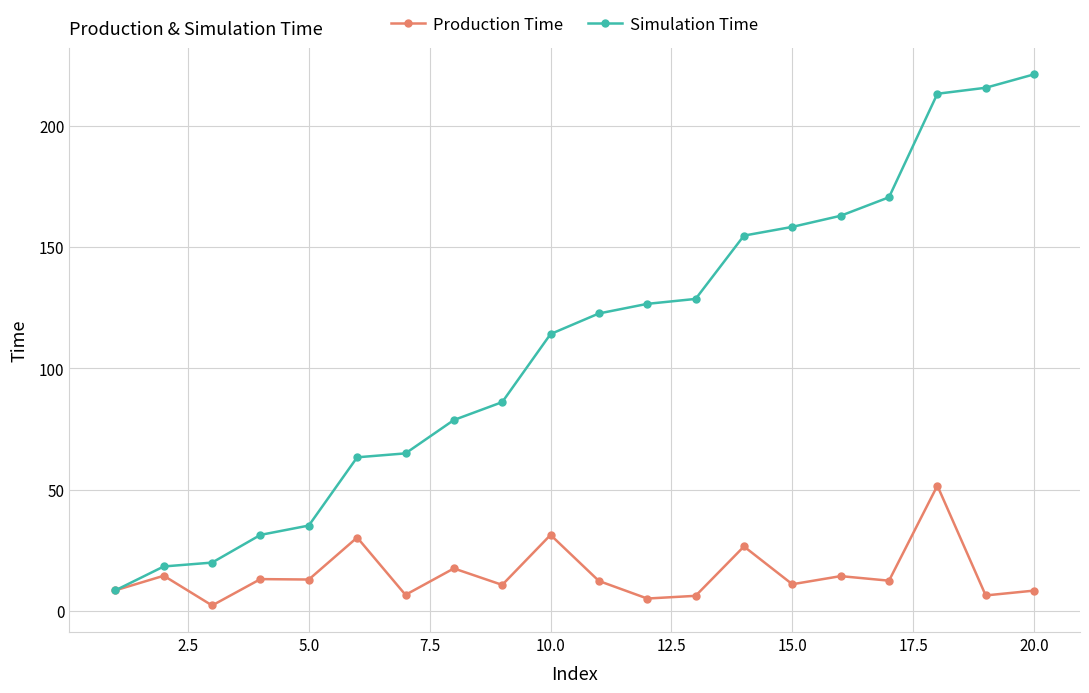

List the series in order of their peak value, highest first.

Simulation Time, Production Time